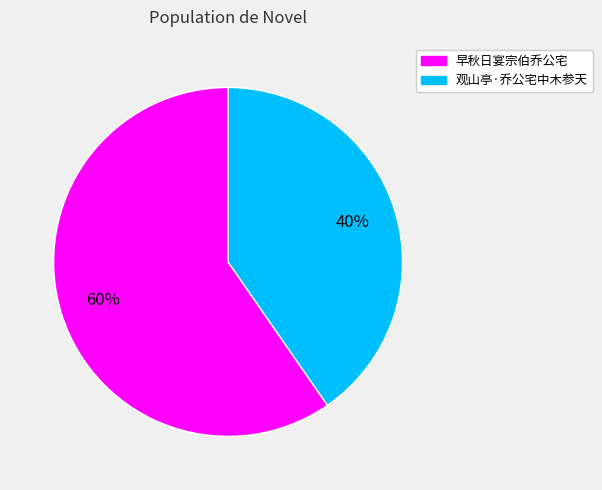

Rank the categories by value from highest to lowest.

早秋日宴宗伯乔公宅, 观山亭·乔公宅中木参天